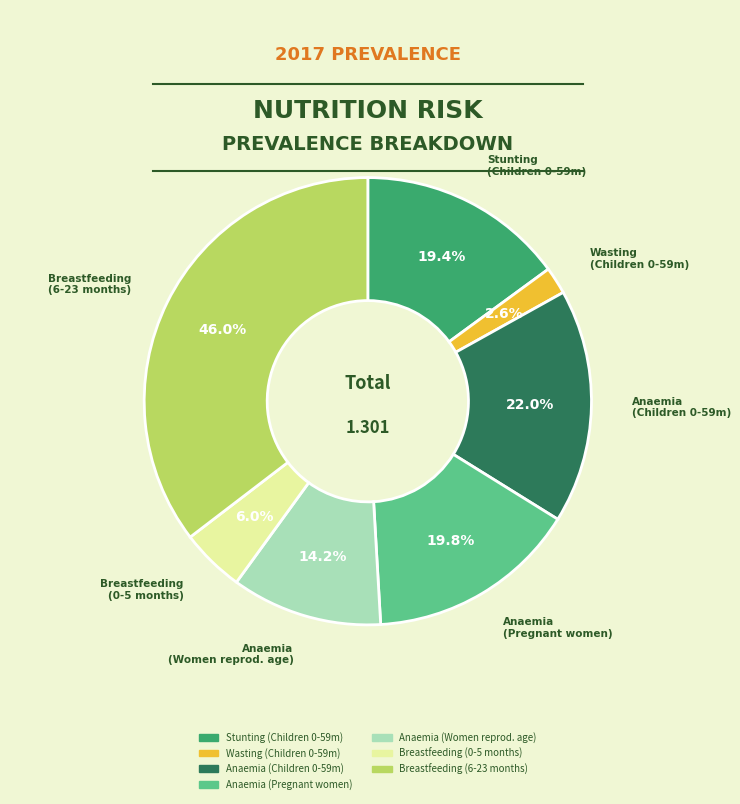

Does any single category account for the majority?

No